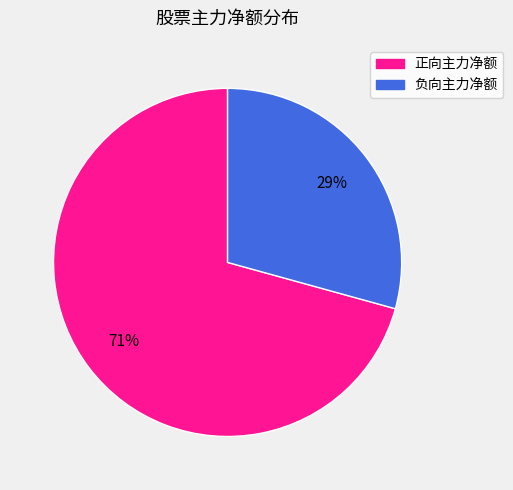

Between 负向主力净额 and 正向主力净额, which is larger?

正向主力净额